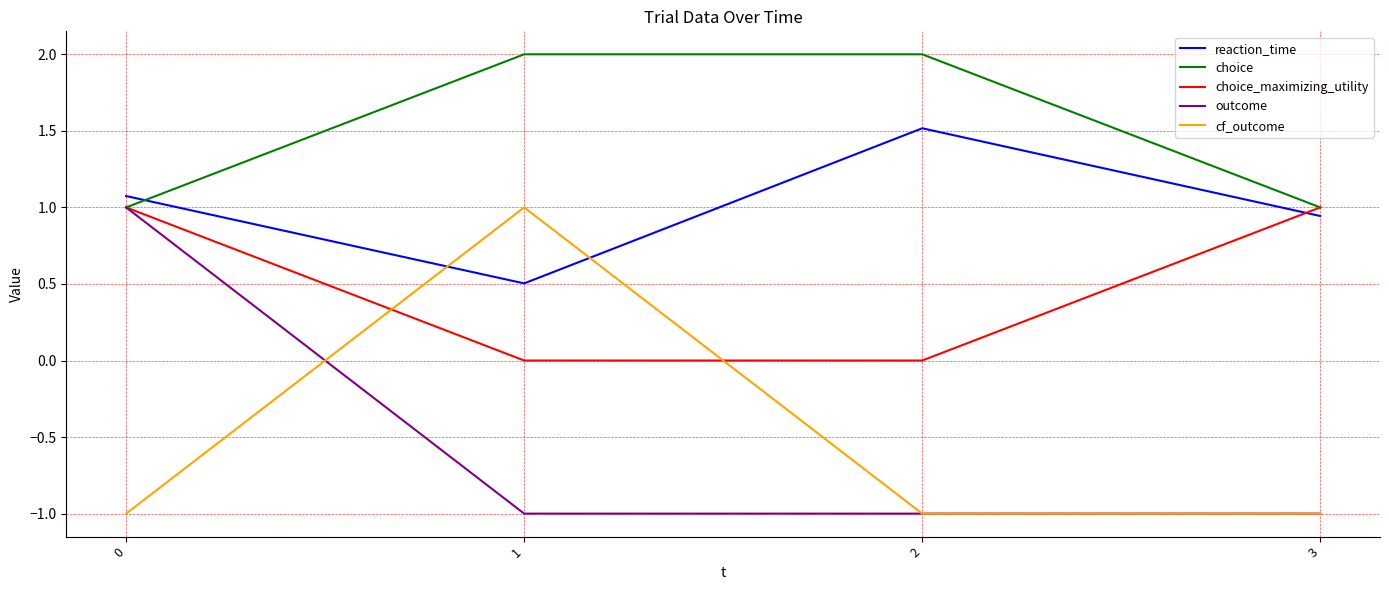

Which series has the largest total across all categories?

choice